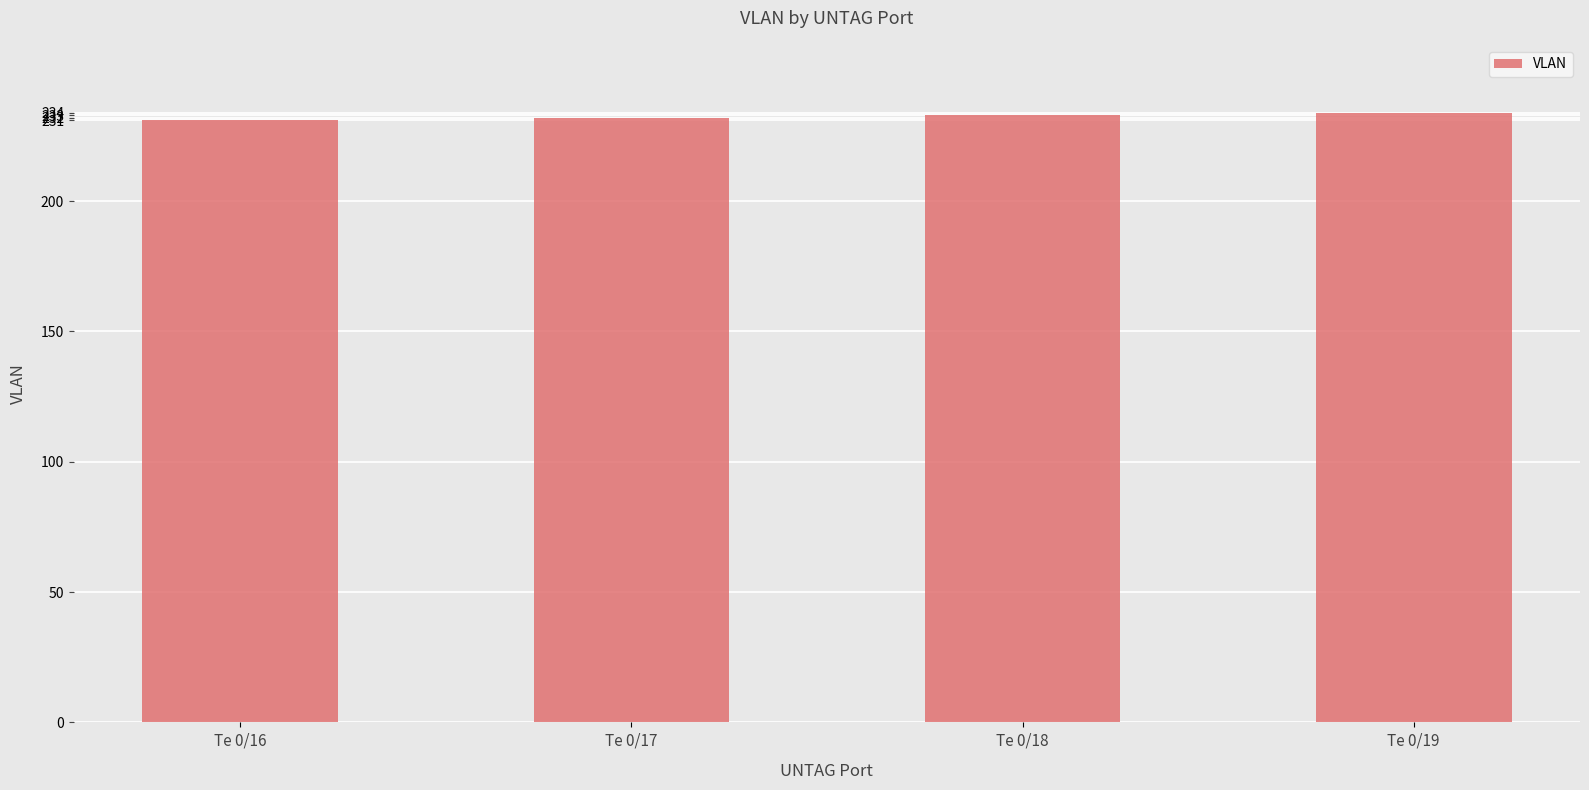

The value at Te 0/17 is 232. True or false?

True